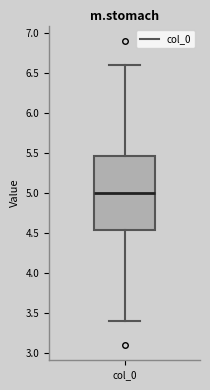

Transcribe this box plot: give where the median line is, the range the box spans, and where the two whiskers end, as read against the y-axis. The values are not printed on the chart, so give them approximately, as read against the axis.

median 5.00, box 4.55 to 5.45, whiskers 3.40 to 6.60